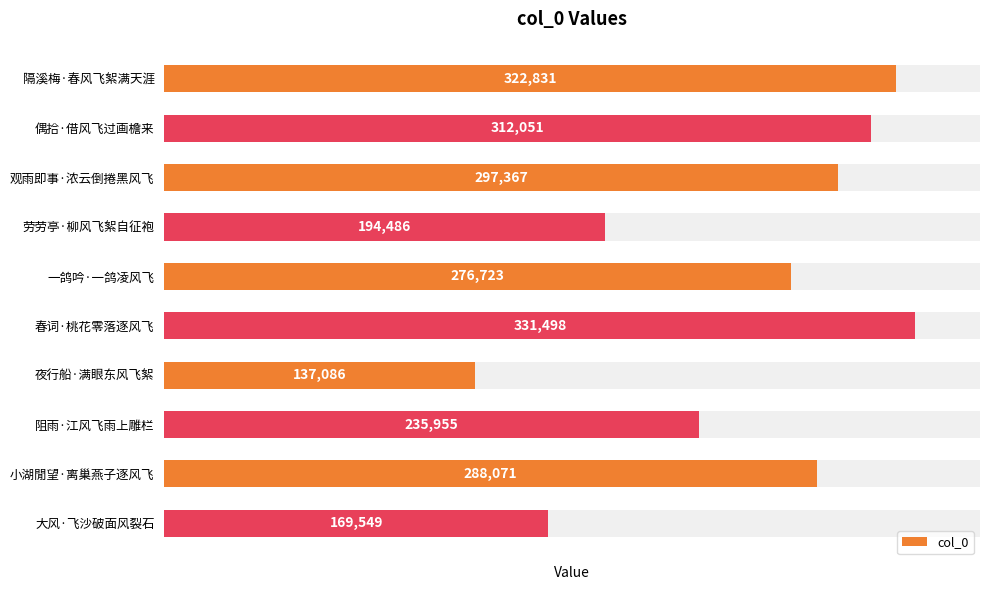

What is the change in value from 偶拾·借风飞过画檐来 to 一鸽吟·一鸽凌风飞?

-35328